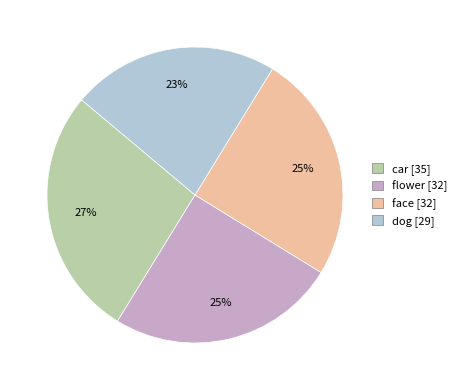

Combined, do car and face account for over 50%?

Yes